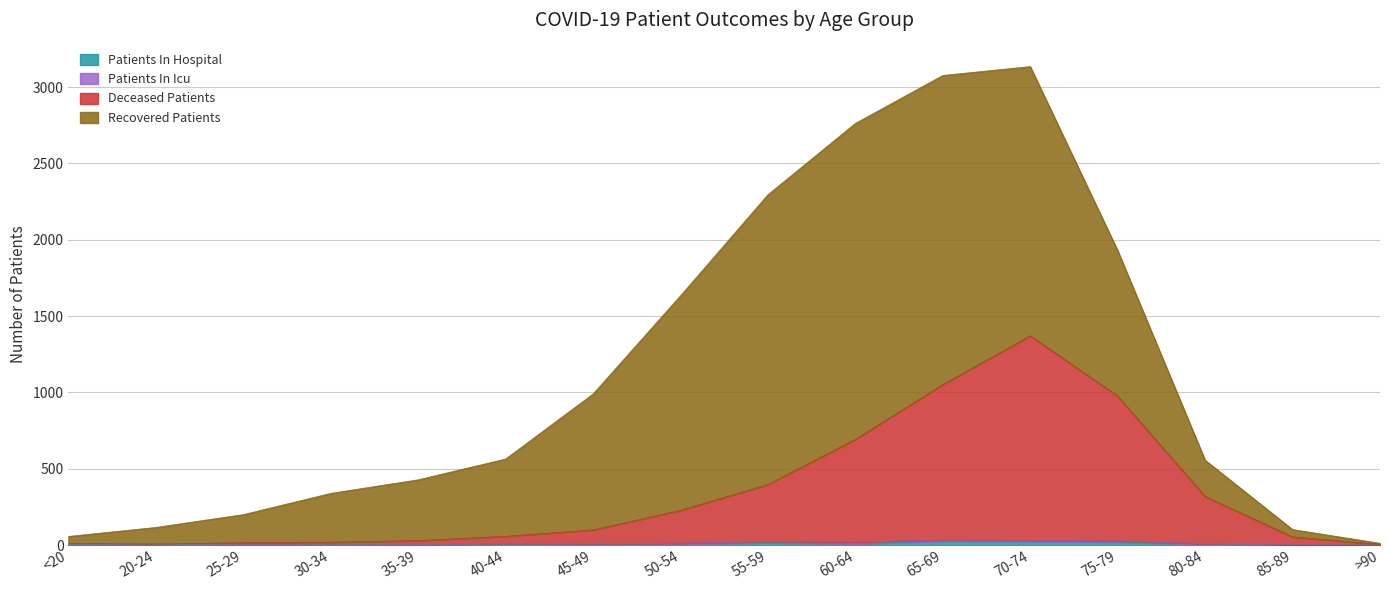

True or false: deceased_patients and patients_in_hospital cross at least once.

False